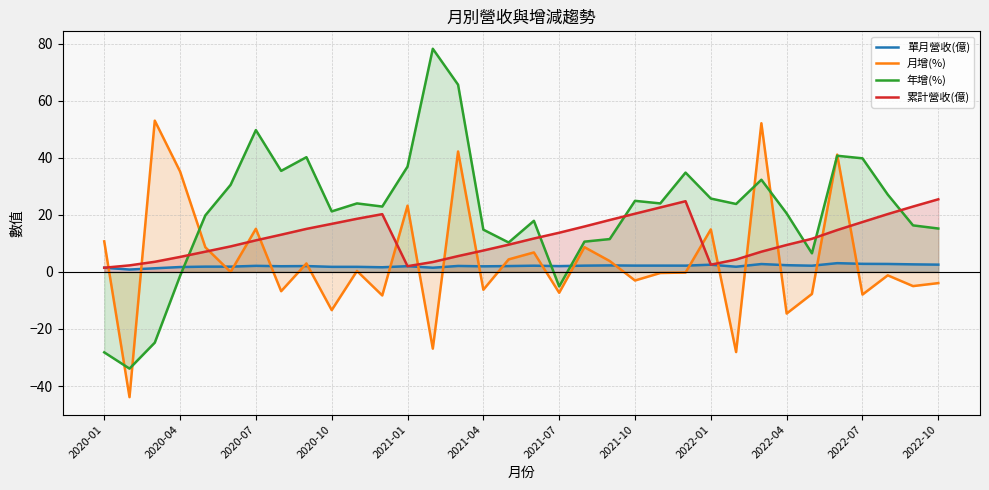

What is the average value of the 月增(%) series?

4.1